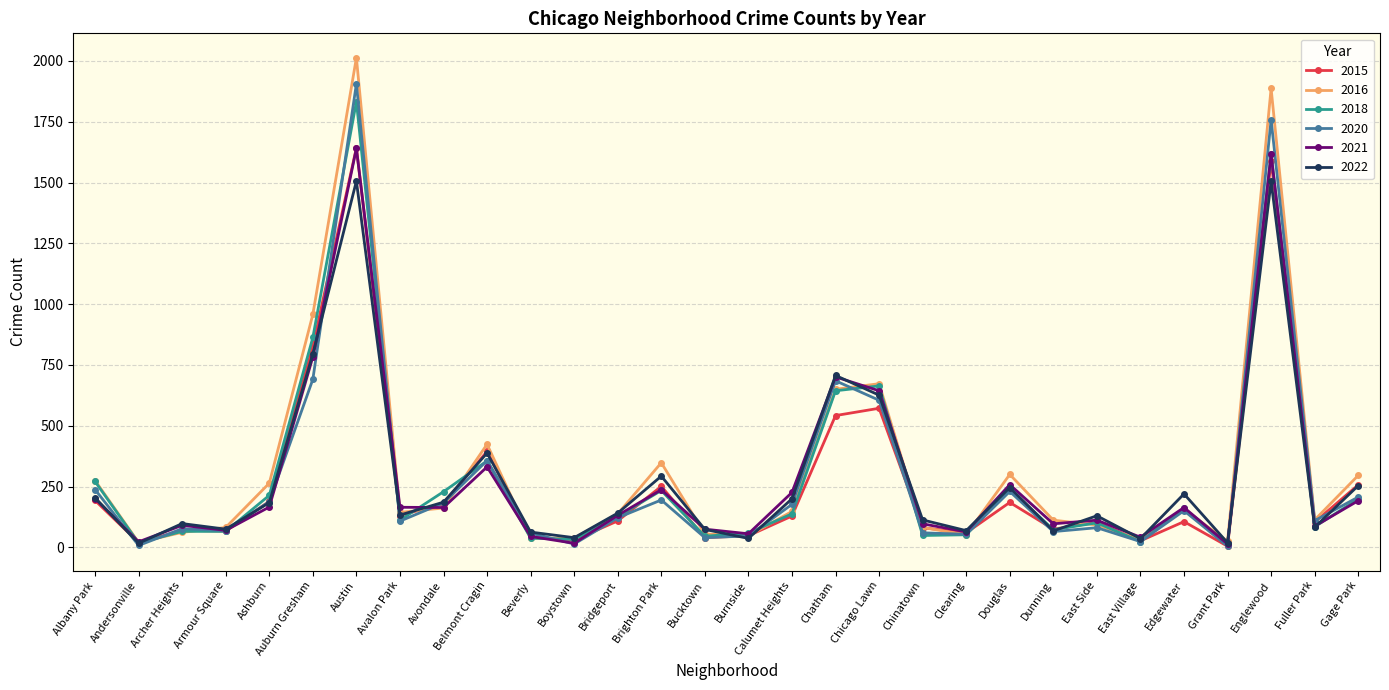

True or false: 2018 has more than 2 points higher than both neighbors.

True